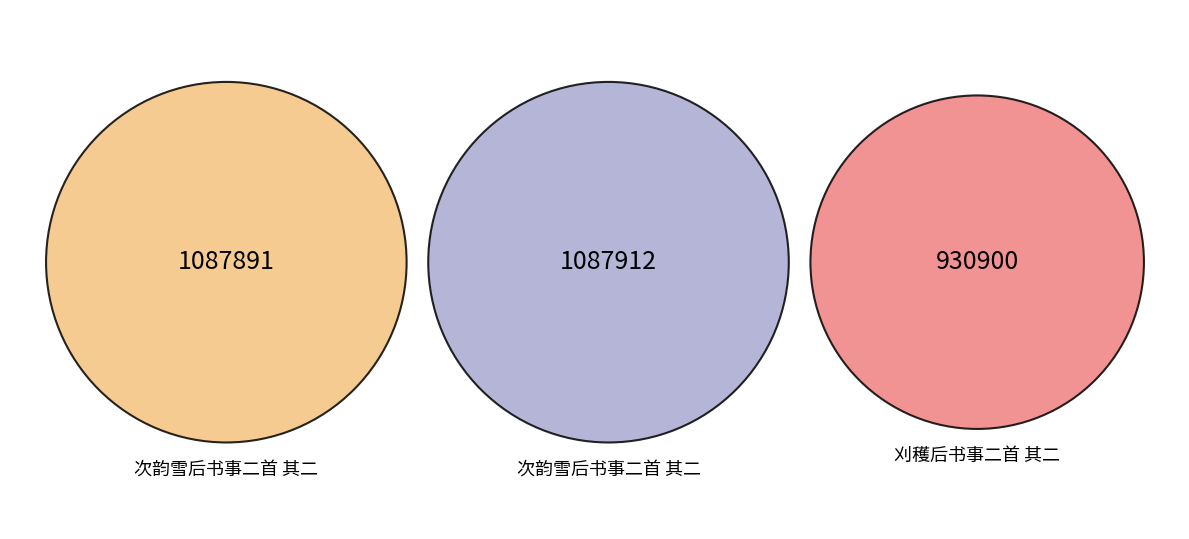

To the nearest percent, what is the difference between the 次韵雪后书事二首 其二 and 刈穫后书事二首 其二 slice percentages?

5%